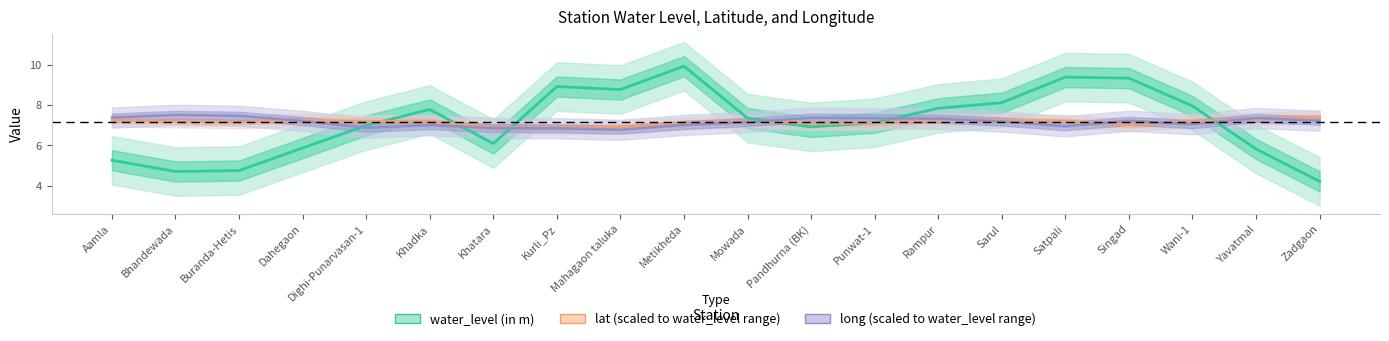

What is the sum of all lat (scaled) values?

143.2